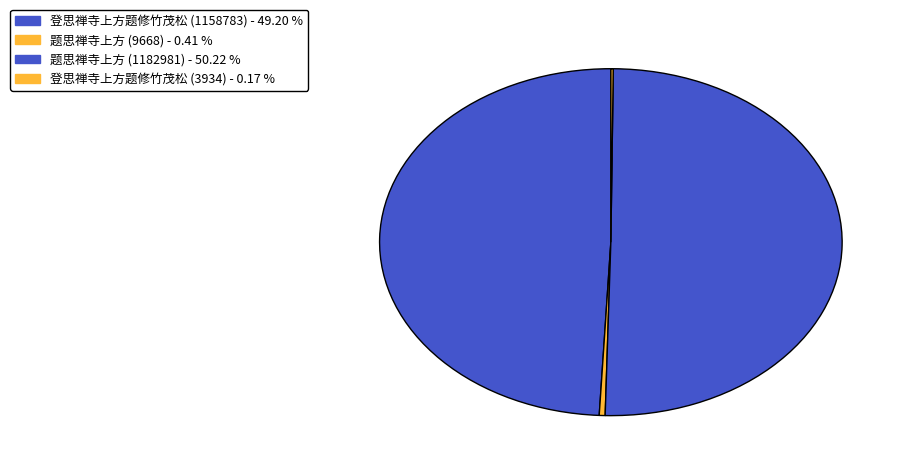

How many segments does this pie chart have?

4